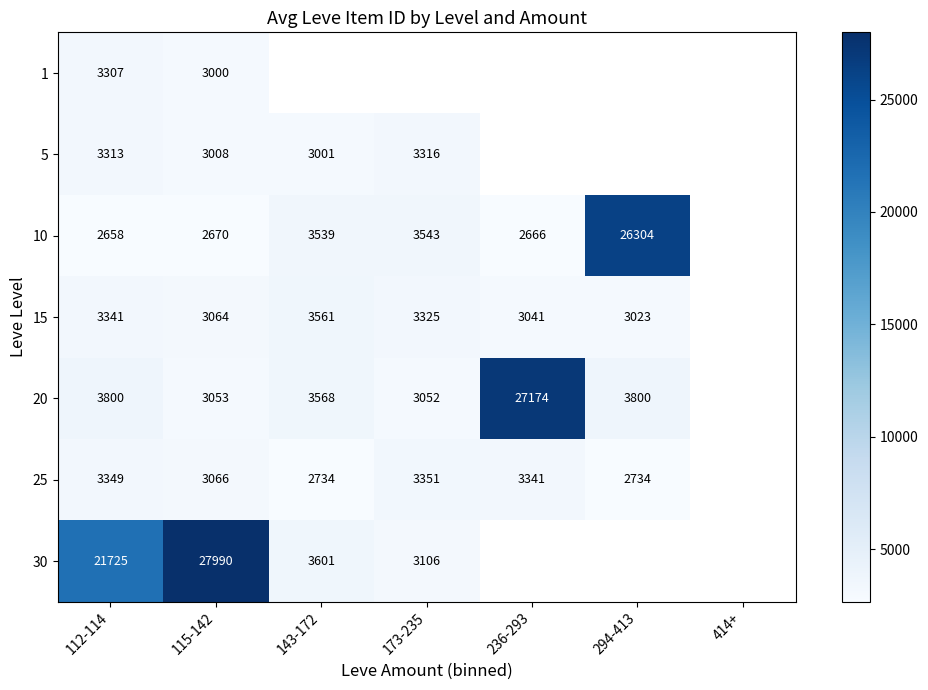

At 112-114, list the series in order from smallest to largest.

10, 1, 5, 15, 25, 20, 30